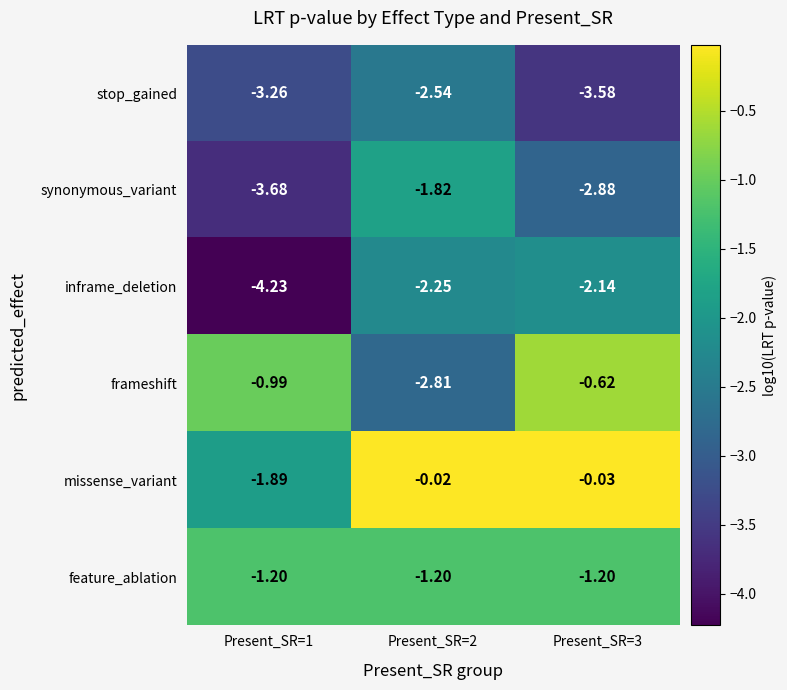

Which series has the largest total across all categories?

missense_variant